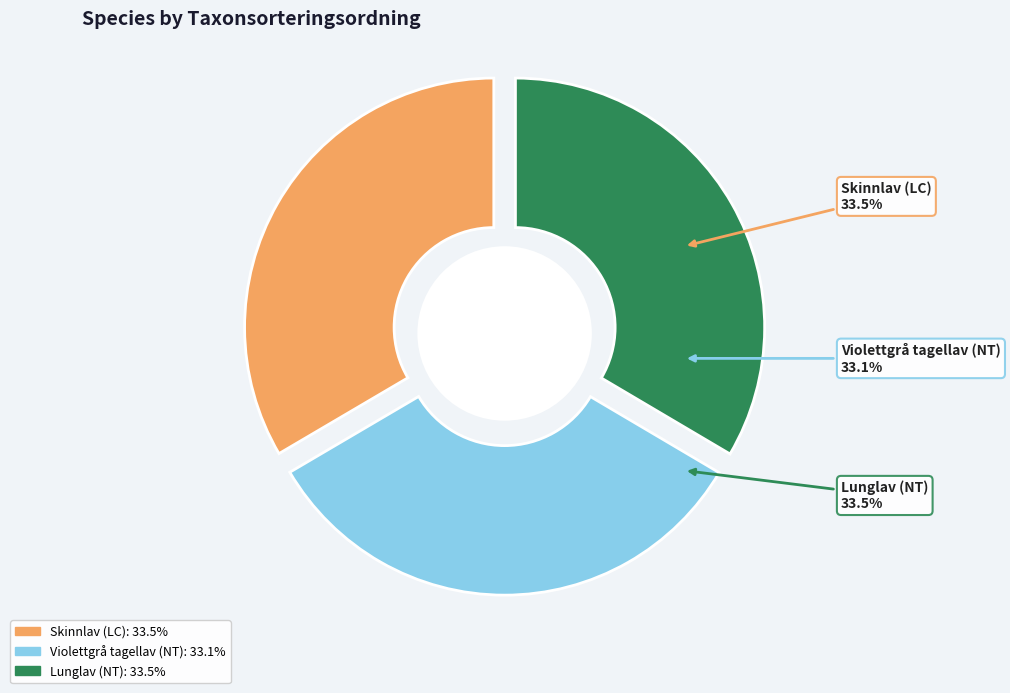

To the nearest percent, what percentage of the pie is Lunglav (NT)?

33%